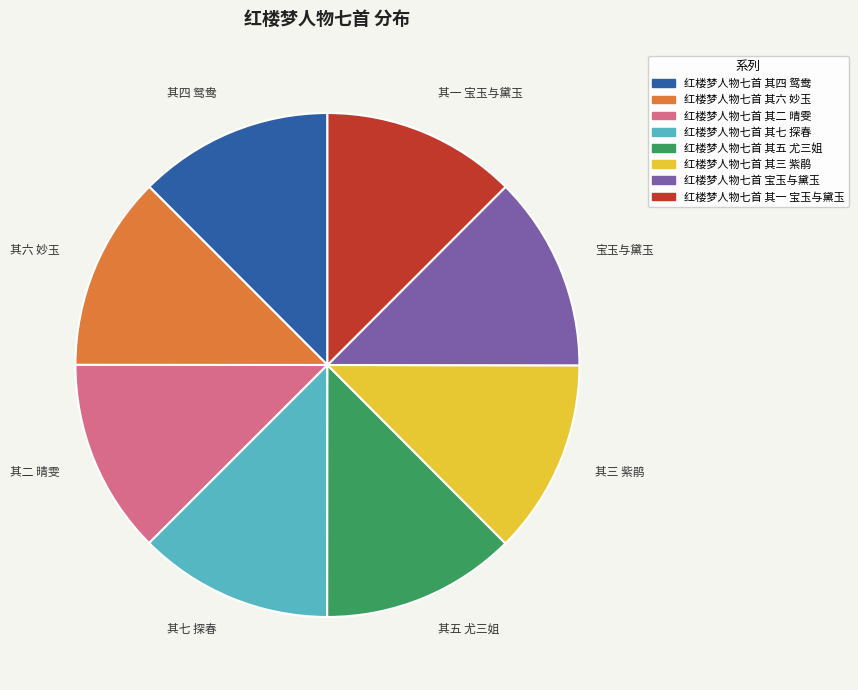

How many segments does this pie chart have?

8